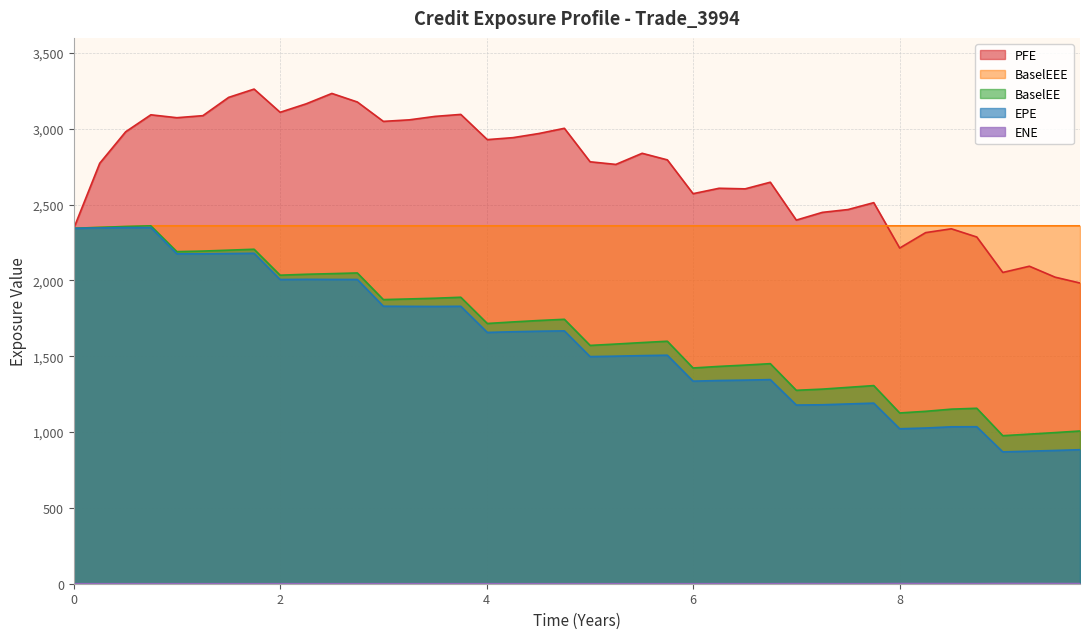

What are all the series names shown in the legend?

EPE, PFE, BaselEE, BaselEEE, ENE